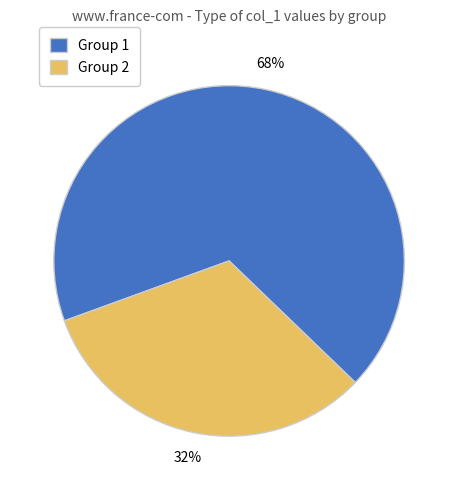

The Group 1 slice represents 80% of the pie. True or false?

False